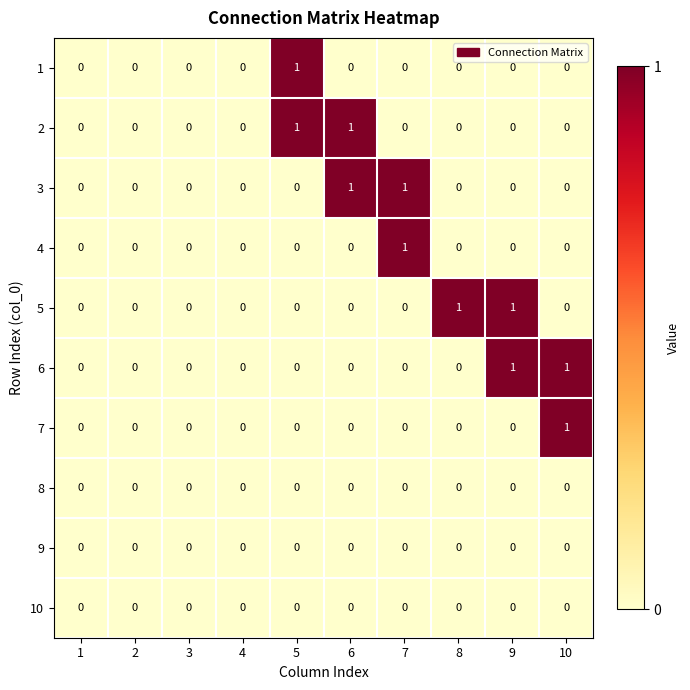

How many data points does each series have?

10